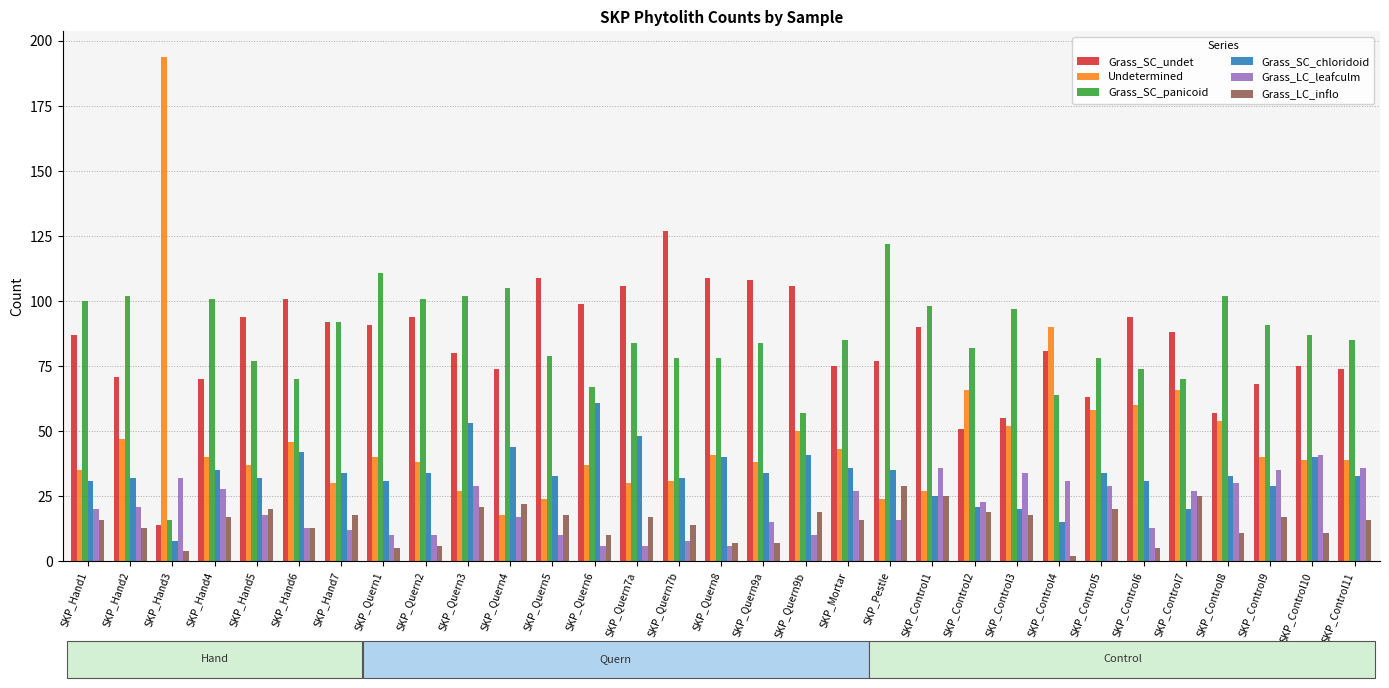

What are all the series names shown in the legend?

Grass_SC_undet, Undetermined, Grass_SC_panicoid, Grass_SC_chloridoid, Grass_LC_leafculm, Grass_LC_inflo